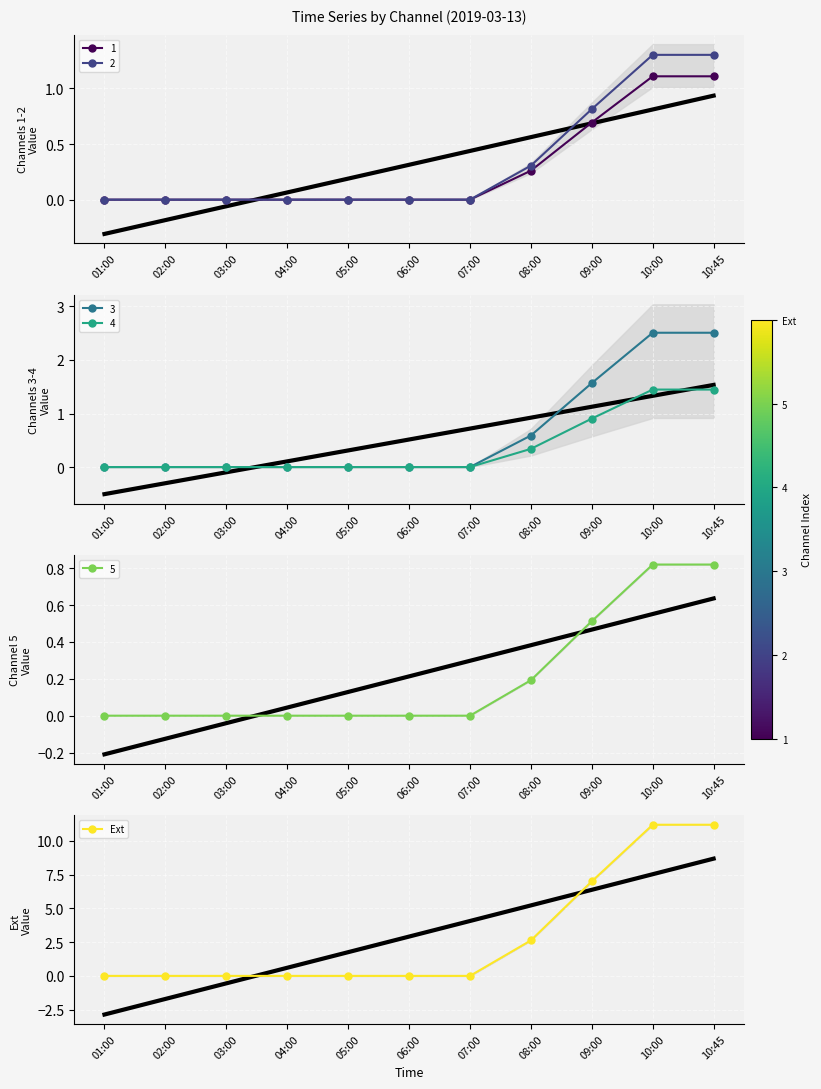

What is the difference between the maximum and minimum values?

11.2